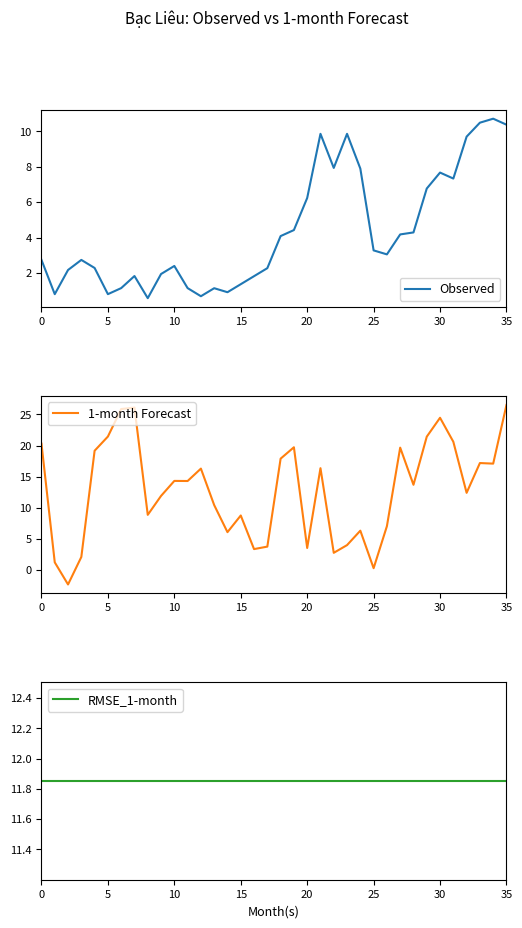

Which has a higher value, 17 or 5?

17